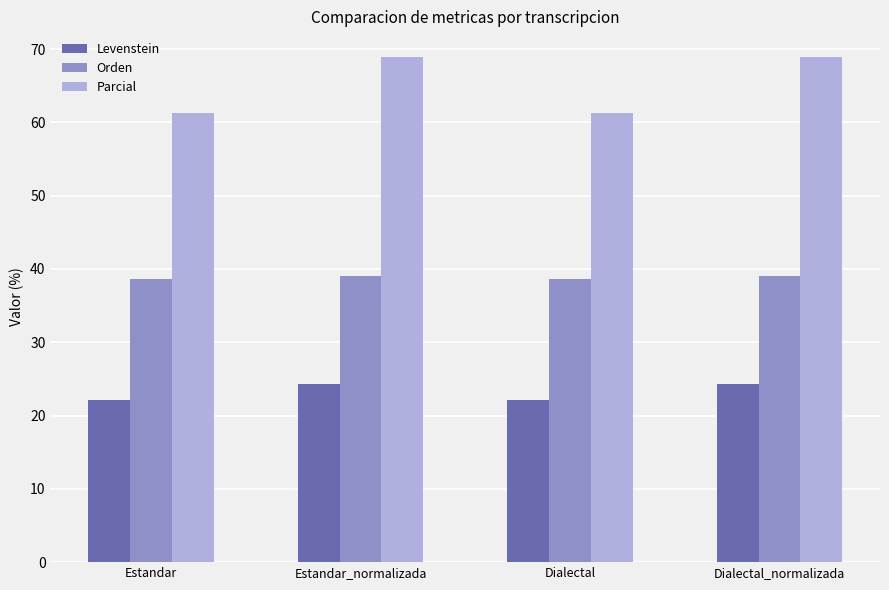

What is the difference between the maximum and minimum values in the Levenstein series?

2.1